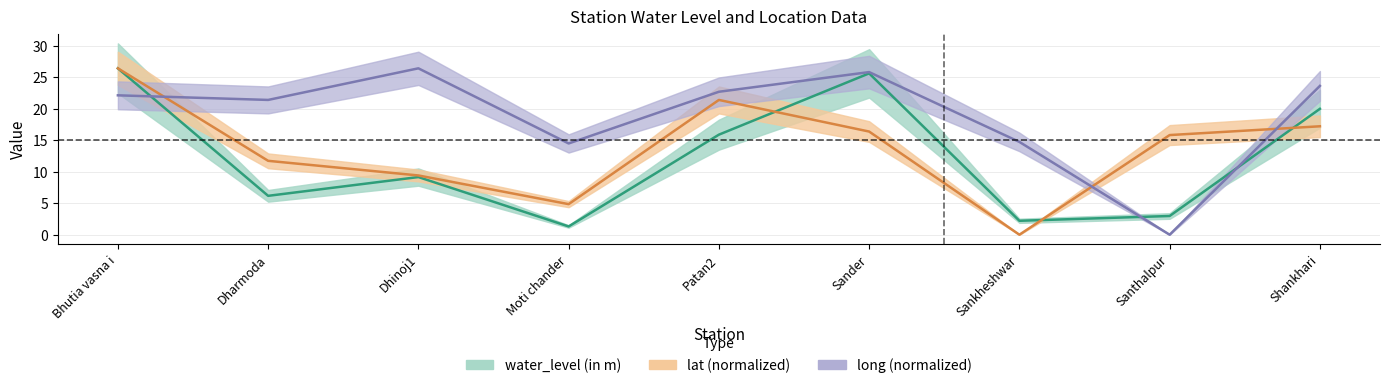

Is the value of water_level (in m) at Moti chander greater than the value of long at Moti chander?

No